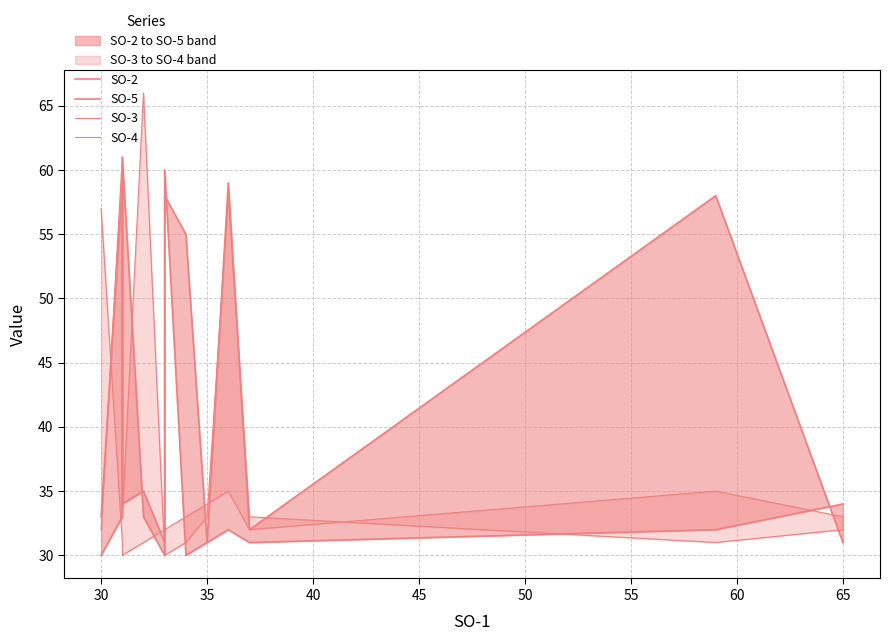

What are all the series names shown in the legend?

SO-2, SO-5, SO-3, SO-4